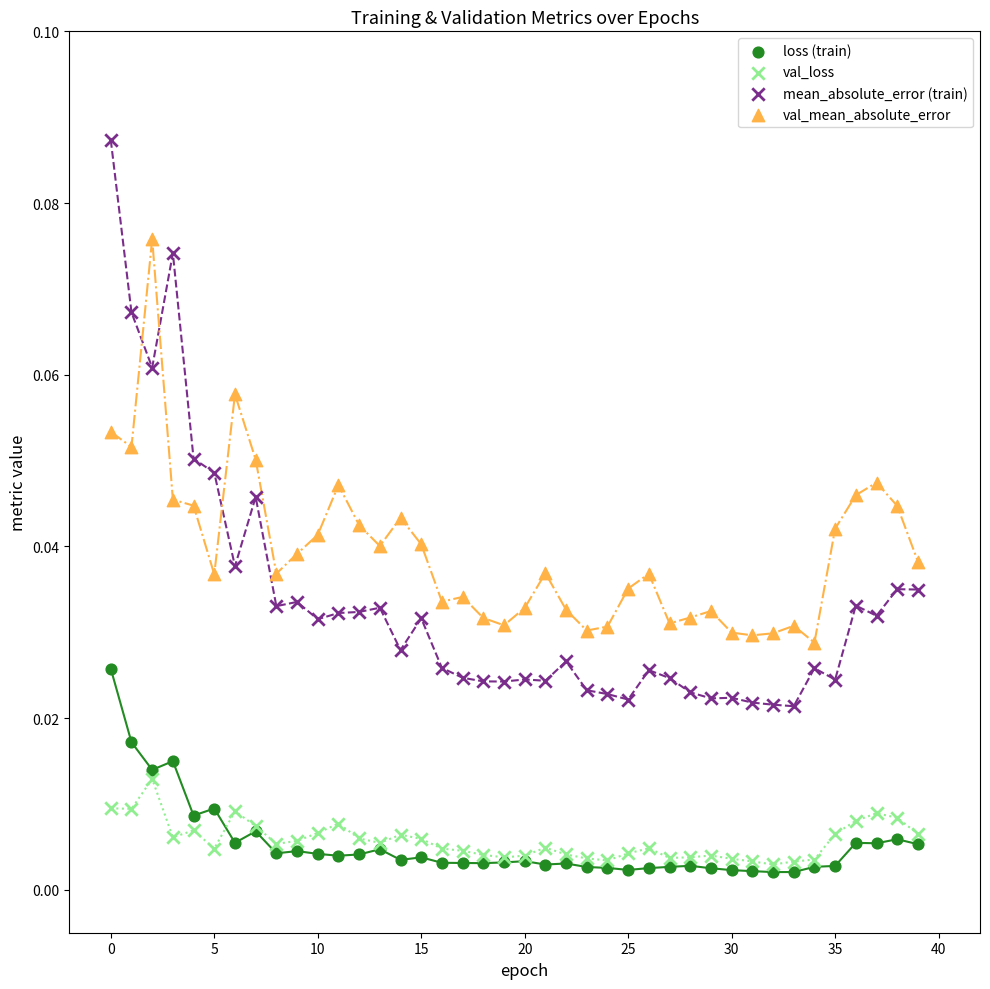

What are all the series names shown in the legend?

loss (train), val_loss, mean_absolute_error (train), val_mean_absolute_error